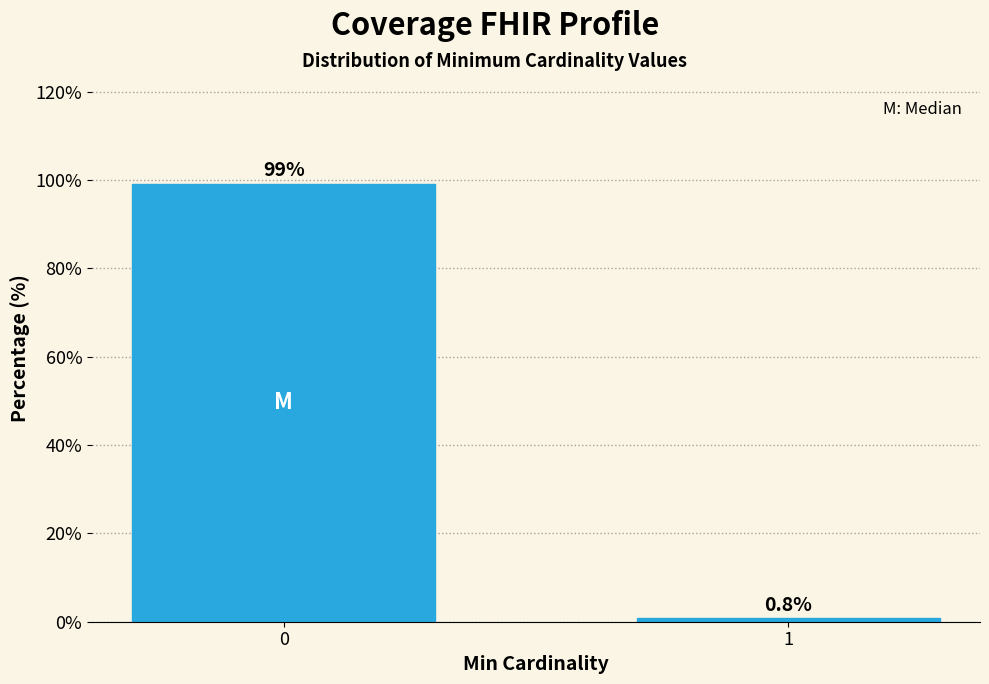

Reading left to right, list all the values displayed in this chart.

0=99.2	1=0.8